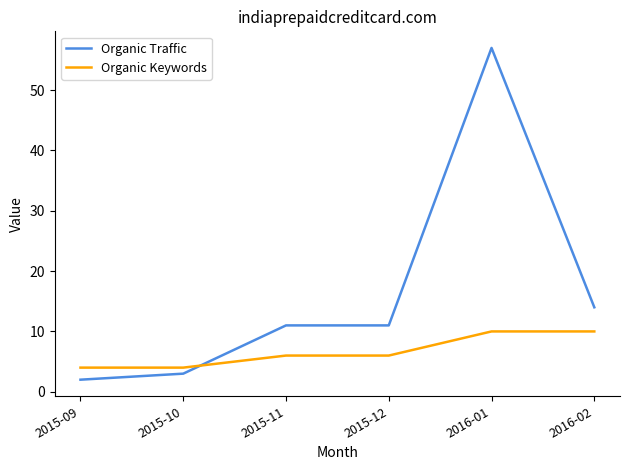

Reading left to right, extract all data points from this chart.

Organic Traffic: 2015-09=2	2015-10=3	2015-11=11	2015-12=11	2016-01=57	2016-02=14
Organic Keywords: 2015-09=4	2015-10=4	2015-11=6	2015-12=6	2016-01=10	2016-02=10